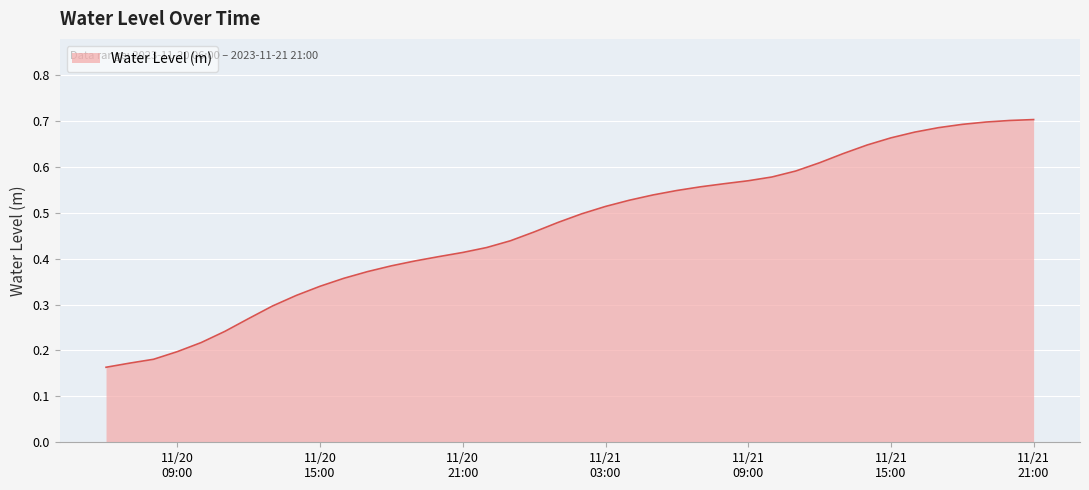

Reading left to right, extract all data points from this chart.

0.2	0.2	0.2	0.2	0.2	0.2	0.3	0.3	0.3	0.3	0.4	0.4	0.4	0.4	0.4	0.4	0.4	0.4	0.5	0.5	0.5	0.5	0.5	0.5	0.5	0.6	0.6	0.6	0.6	0.6	0.6	0.6	0.6	0.7	0.7	0.7	0.7	0.7	0.7	0.7